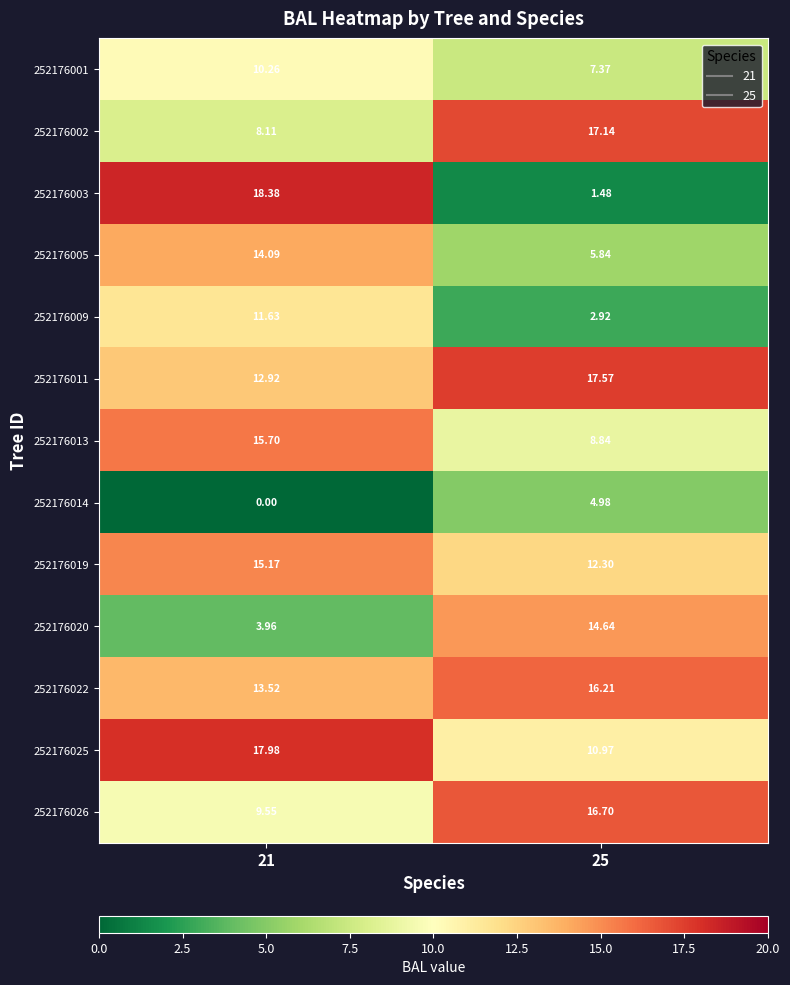

At how many categories does at least one series exceed 1?

2